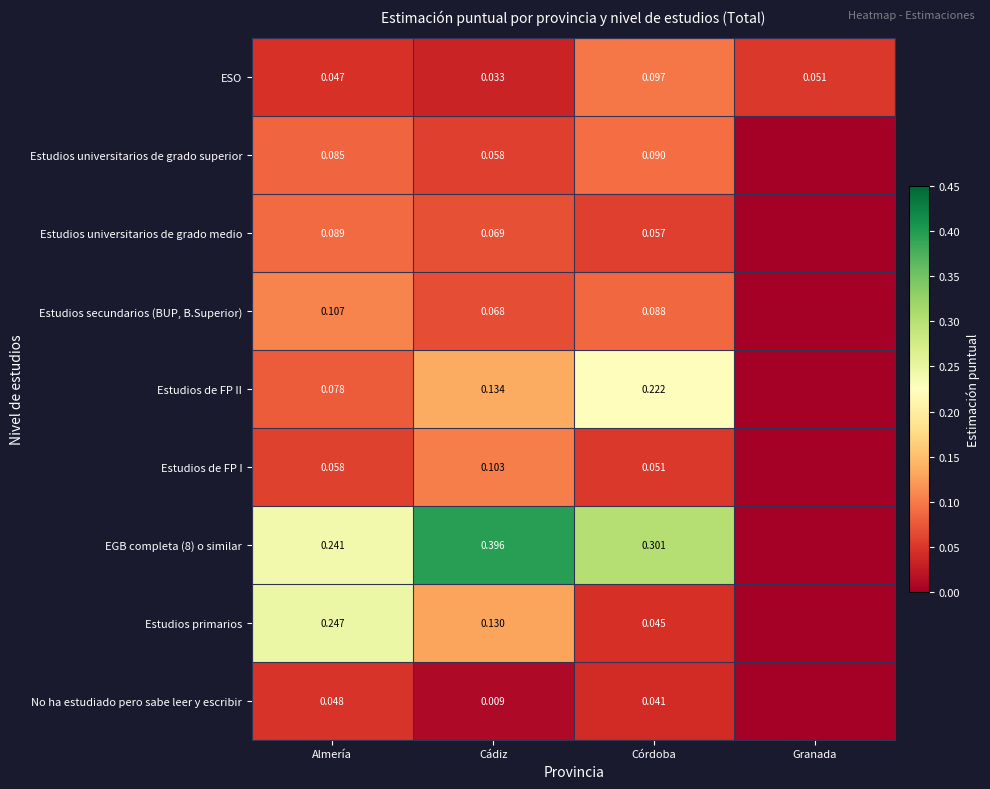

The Estudios secundarios (BUP, B.Superior) series shows 0.1 at Cádiz. True or false?

True